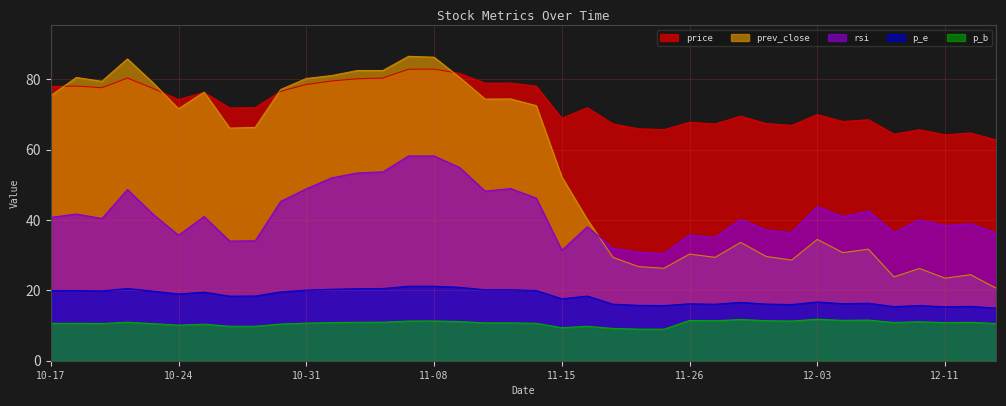

Is the value of rsi at 2018-12-10 greater than the value of price at 2018-12-07?

No